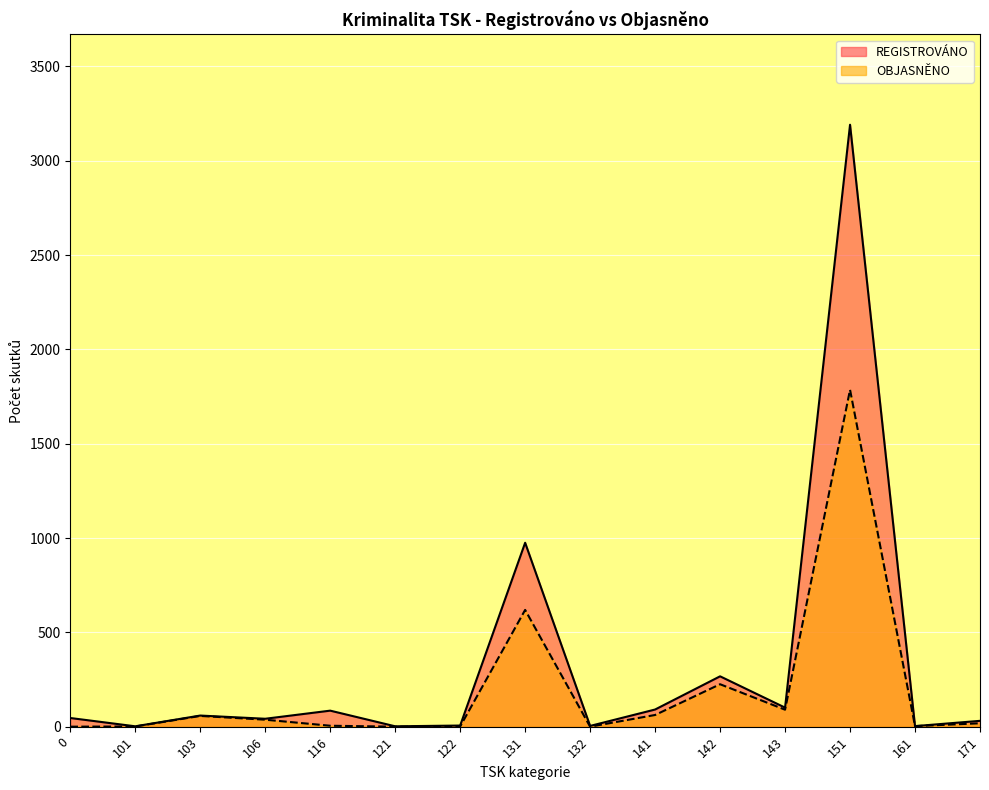

List the series in order of their peak value, lowest first.

OBJASNĚNO, REGISTROVÁNO